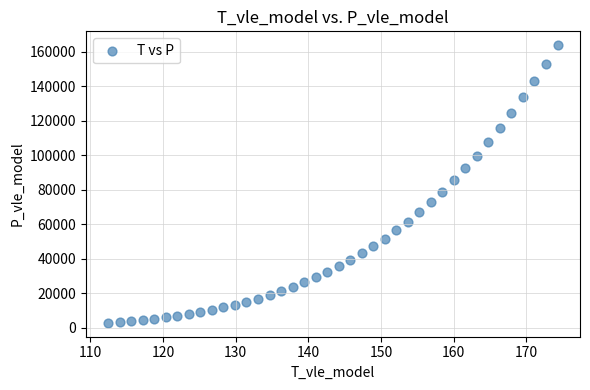

What Y value in the scatter plot is closest to 83223?

85402.0